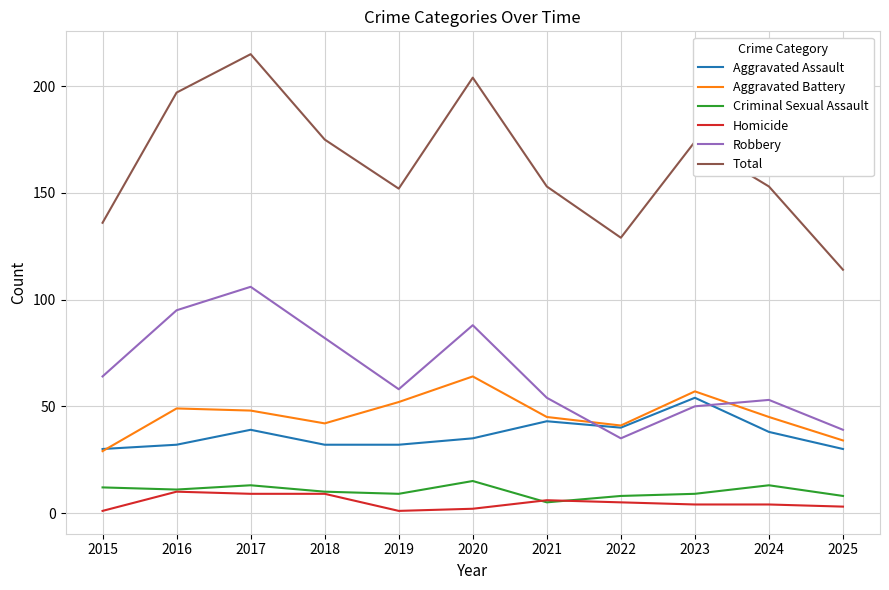

How many Criminal Sexual Assault values are between 8 and 13?

9